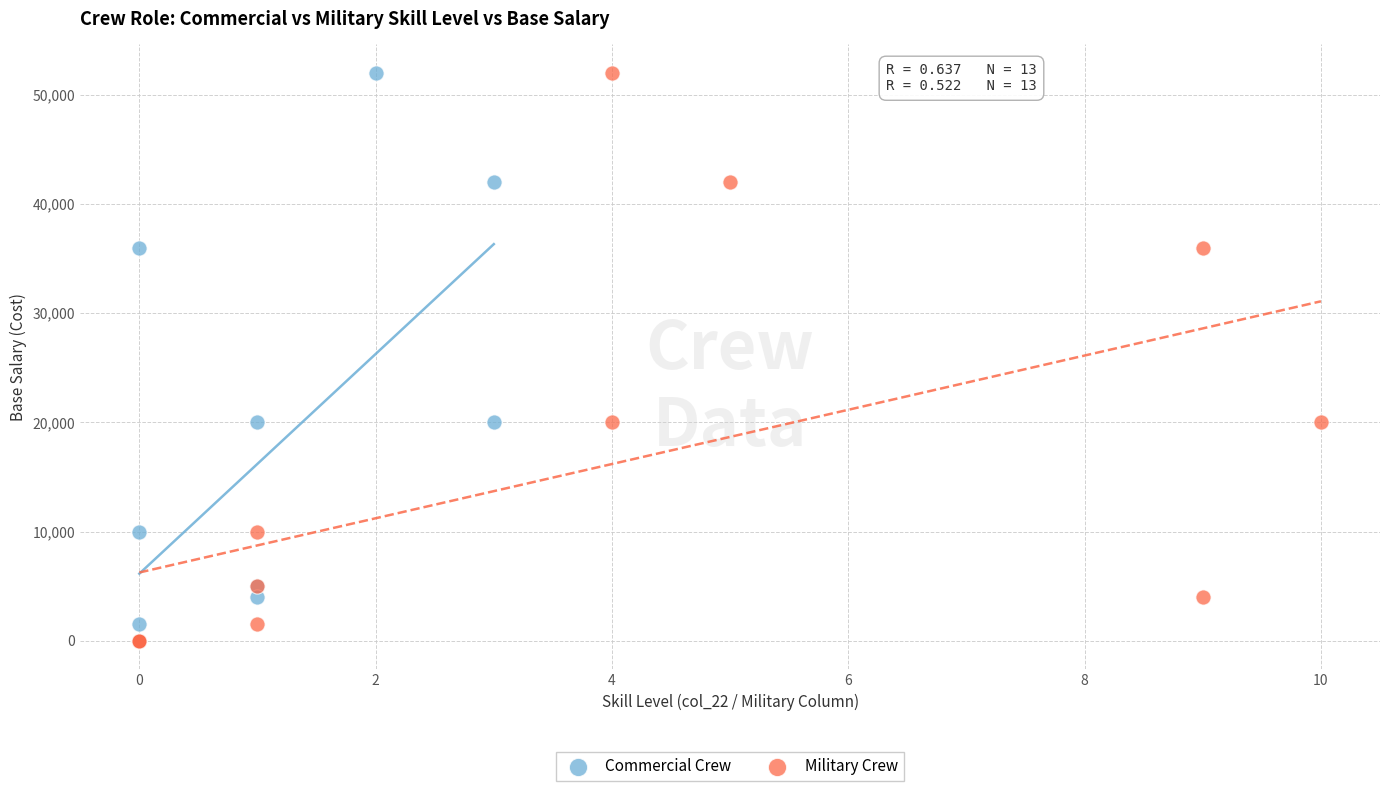

What are all the series names shown in the legend?

Commercial Crew, Military Crew